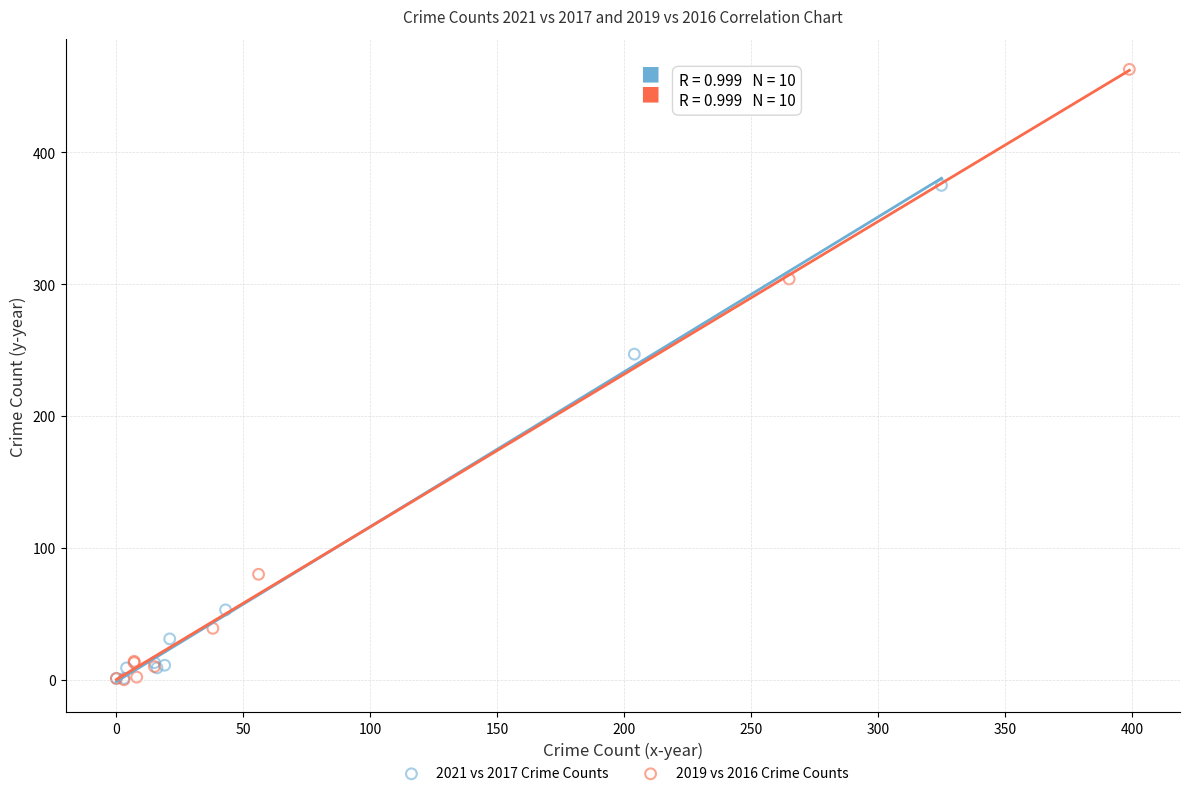

Which series contains the highest Y value?

2019 vs 2016 Crime Counts